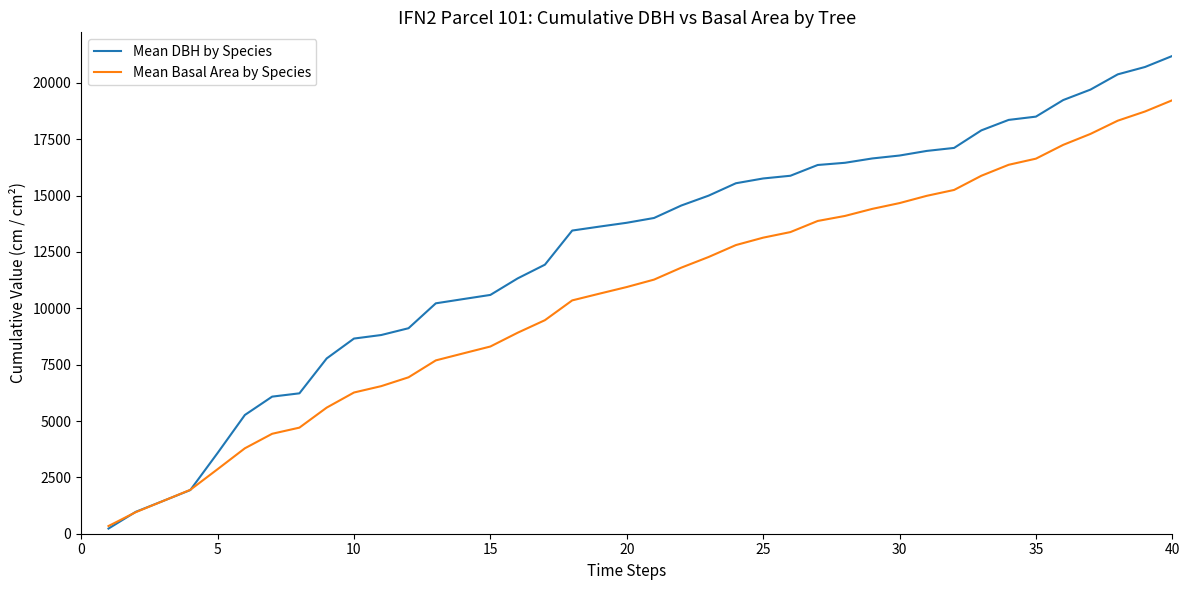

Which series has the widest spread of values?

Mean DBH by Species